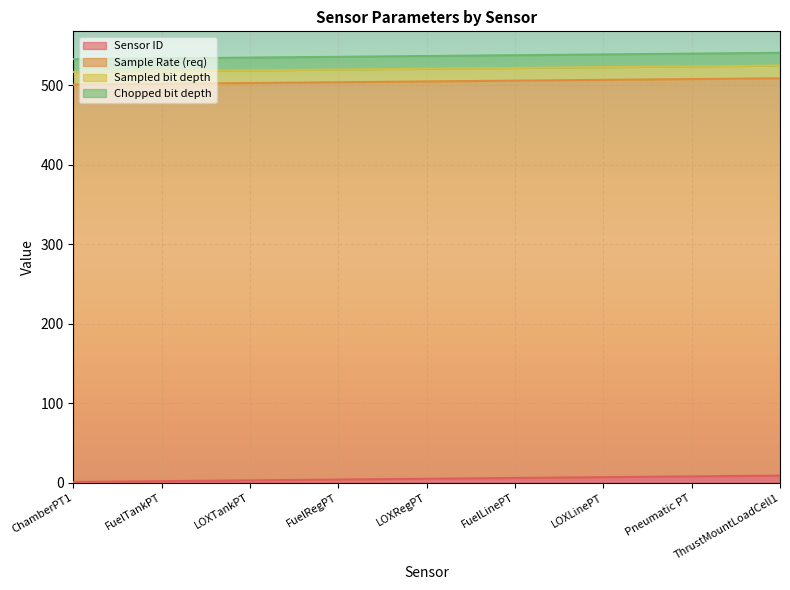

The value of Sampled bit depth at LOXLinePT is 7. True or false?

False